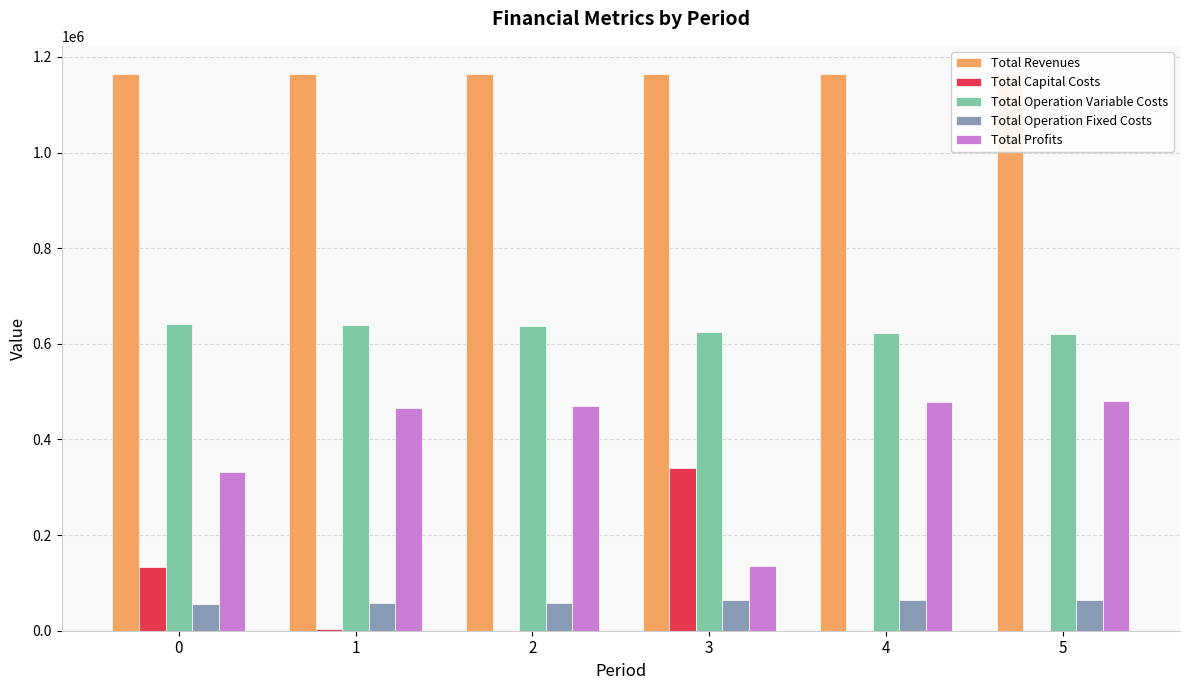

What is the maximum value shown in the chart?

1164923.8